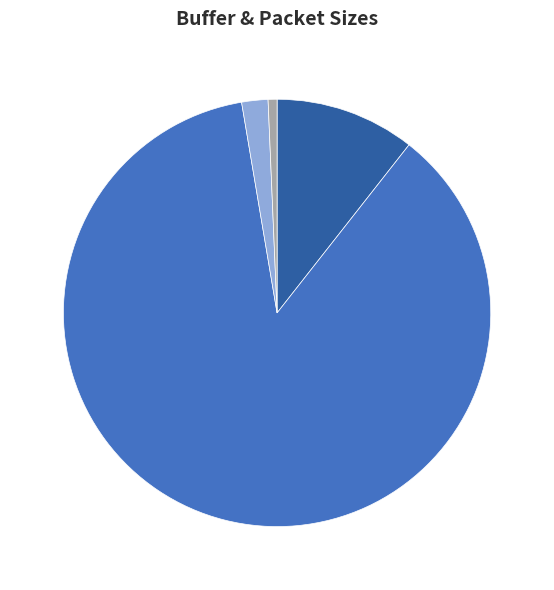

Between Reasonable safe max UDP message size and Ethernet max packet size, which is larger?

Ethernet max packet size